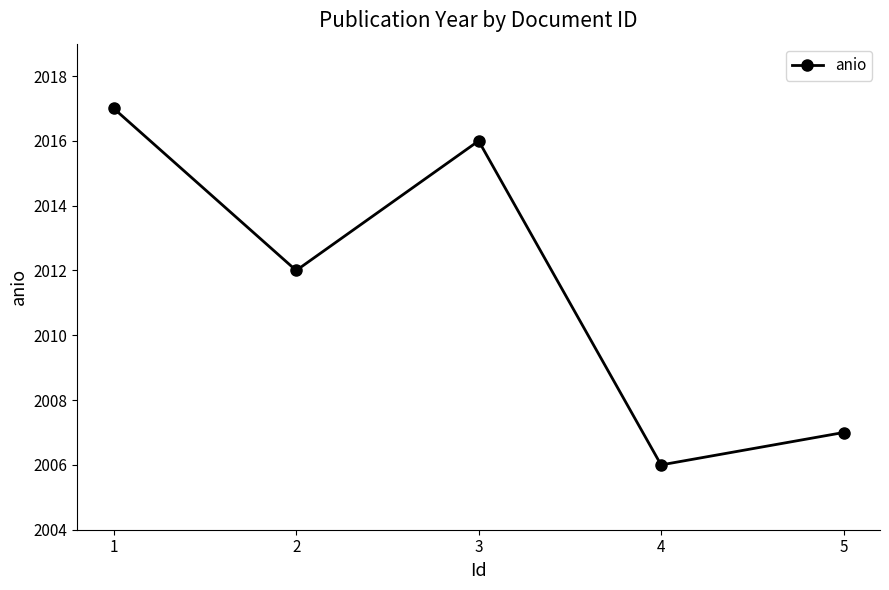

The chart shows a value of 2017 at 1. True or false?

True